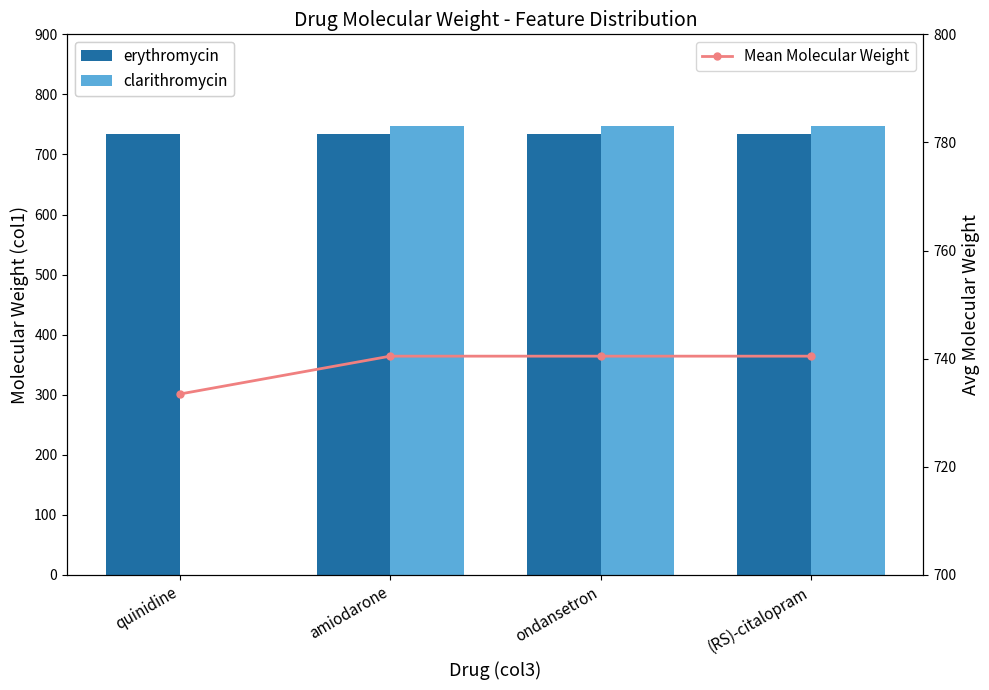

Is the value of clarithromycin at amiodarone greater than the value of erythromycin at ondansetron?

Yes